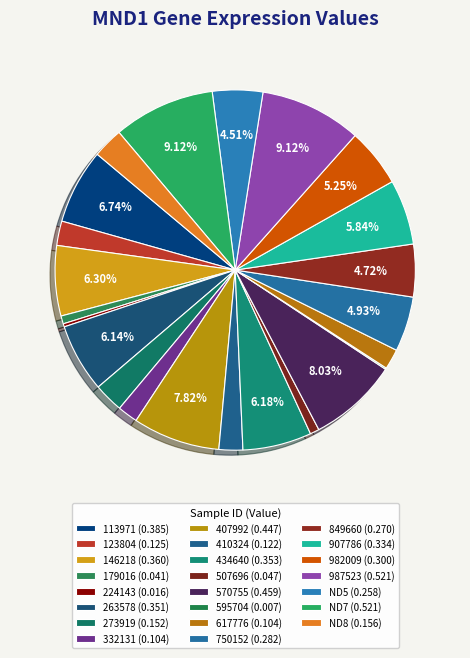

What is the largest slice in the pie chart?

987523